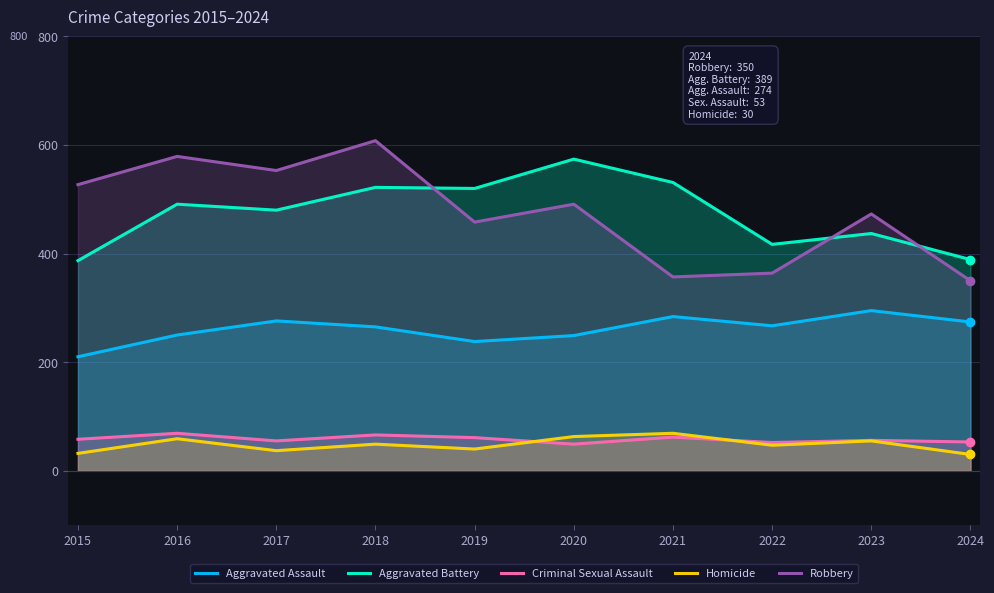

What is the greatest value displayed?

608